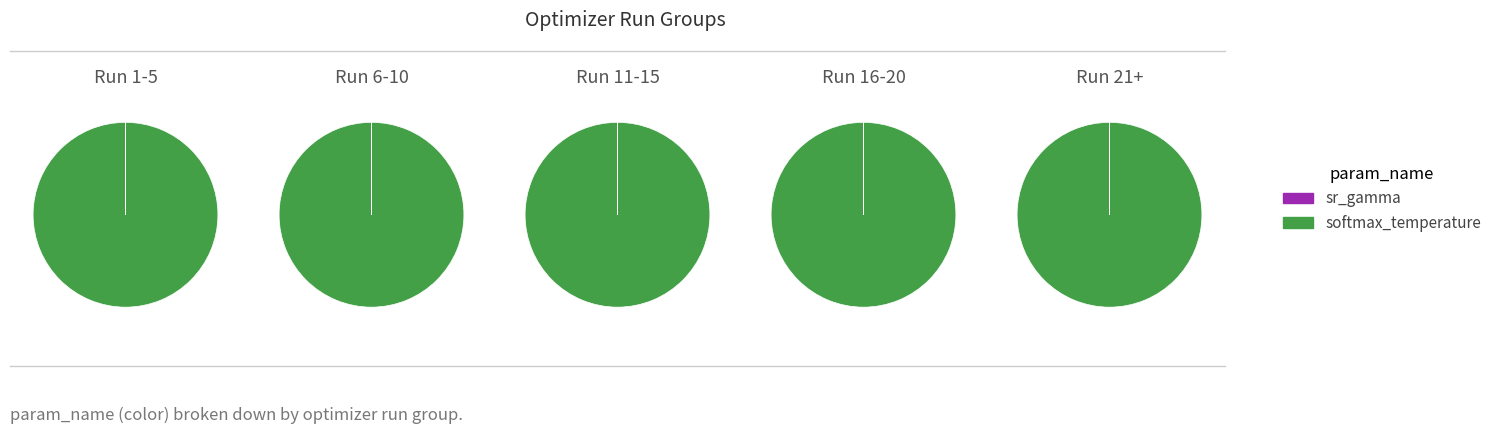

Does any single category account for the majority?

No